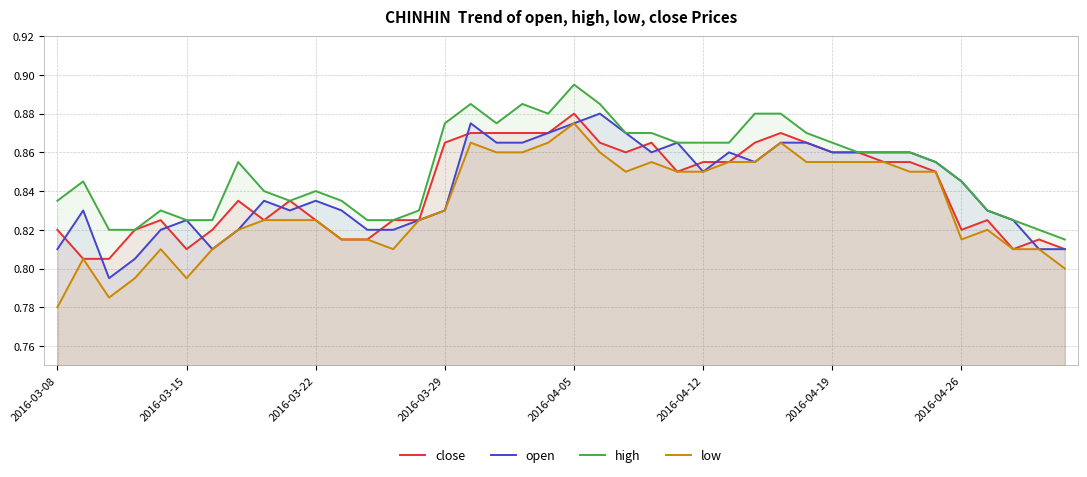

Reading left to right, transcribe all the data shown in this chart.

close: 0.8	0.8	0.8	0.8	0.8	0.8	0.8	0.8	0.8	0.8	0.8	0.8	0.8	0.8	0.8	0.9	0.9	0.9	0.9	0.9	0.9	0.9	0.9	0.9	0.8	0.9	0.9	0.9	0.9	0.9	0.9	0.9	0.9	0.9	0.8	0.8	0.8	0.8	0.8	0.8
open: 0.8	0.8	0.8	0.8	0.8	0.8	0.8	0.8	0.8	0.8	0.8	0.8	0.8	0.8	0.8	0.8	0.9	0.9	0.9	0.9	0.9	0.9	0.9	0.9	0.9	0.8	0.9	0.9	0.9	0.9	0.9	0.9	0.9	0.9	0.9	0.8	0.8	0.8	0.8	0.8
high: 0.8	0.8	0.8	0.8	0.8	0.8	0.8	0.9	0.8	0.8	0.8	0.8	0.8	0.8	0.8	0.9	0.9	0.9	0.9	0.9	0.9	0.9	0.9	0.9	0.9	0.9	0.9	0.9	0.9	0.9	0.9	0.9	0.9	0.9	0.9	0.8	0.8	0.8	0.8	0.8
low: 0.8	0.8	0.8	0.8	0.8	0.8	0.8	0.8	0.8	0.8	0.8	0.8	0.8	0.8	0.8	0.8	0.9	0.9	0.9	0.9	0.9	0.9	0.8	0.9	0.8	0.8	0.9	0.9	0.9	0.9	0.9	0.9	0.9	0.8	0.8	0.8	0.8	0.8	0.8	0.8